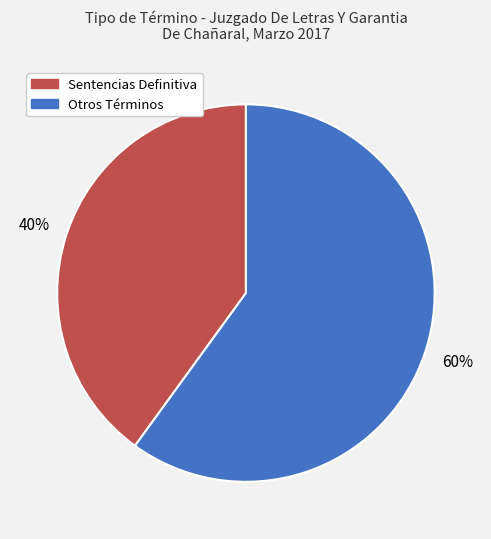

To the nearest percent, what is the difference between the largest and smallest slice percentages?

20%